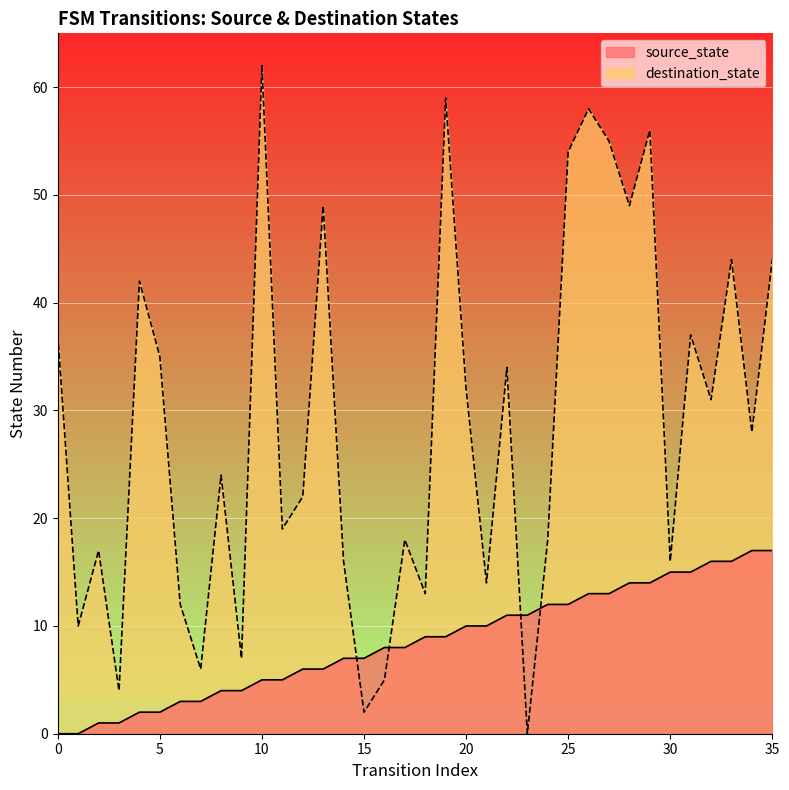

In destination_state, how many points are higher than both neighbors (excluding endpoints)?

12